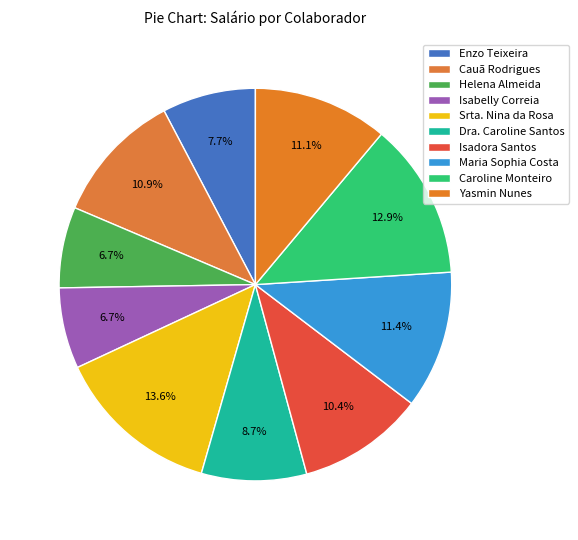

How many segments does this pie chart have?

10